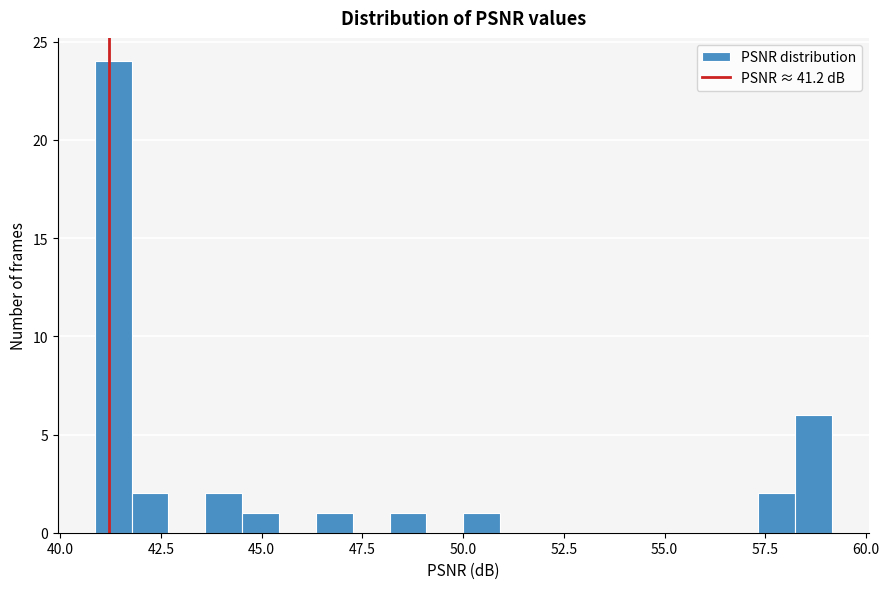

Read against the x-axis, roughly where is the centre of the tallest bar?

41.5